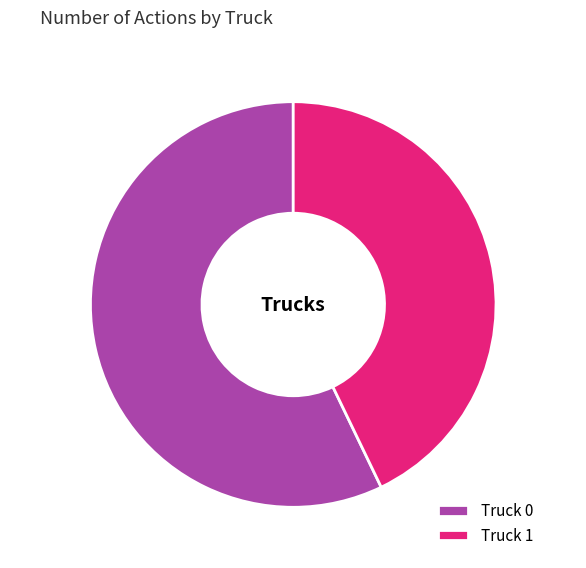

True or false: Truck 0 accounts for 57% of the total.

True